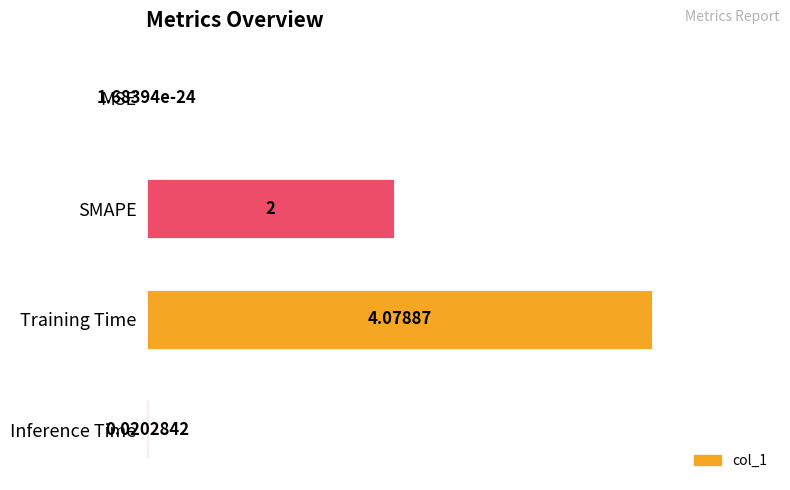

Which category has the highest value across all series?

Training Time